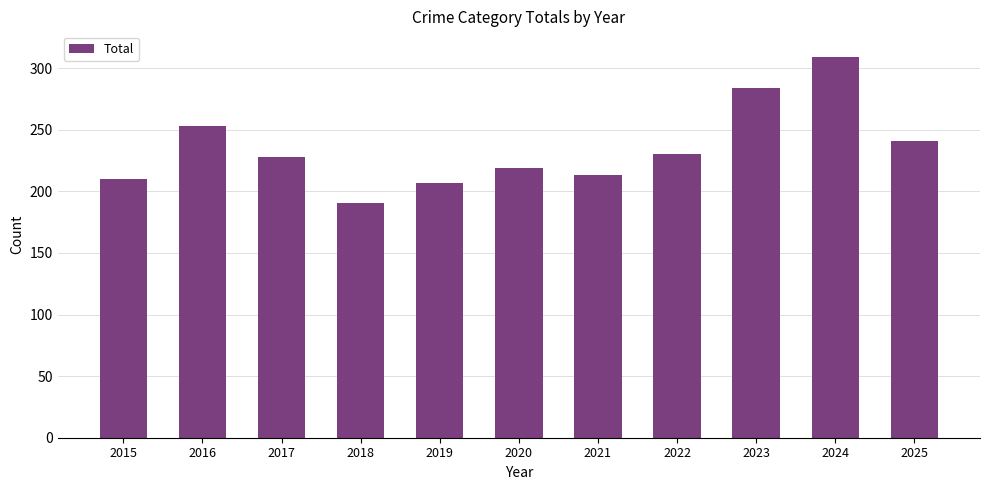

The value at 2020 is 219. True or false?

True